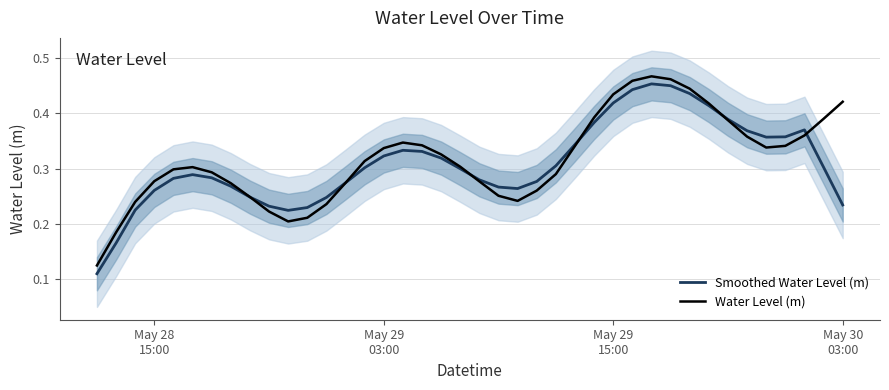

Rank the series by their maximum value, from highest to lowest.

Water Level (m), Smoothed Water Level (m)